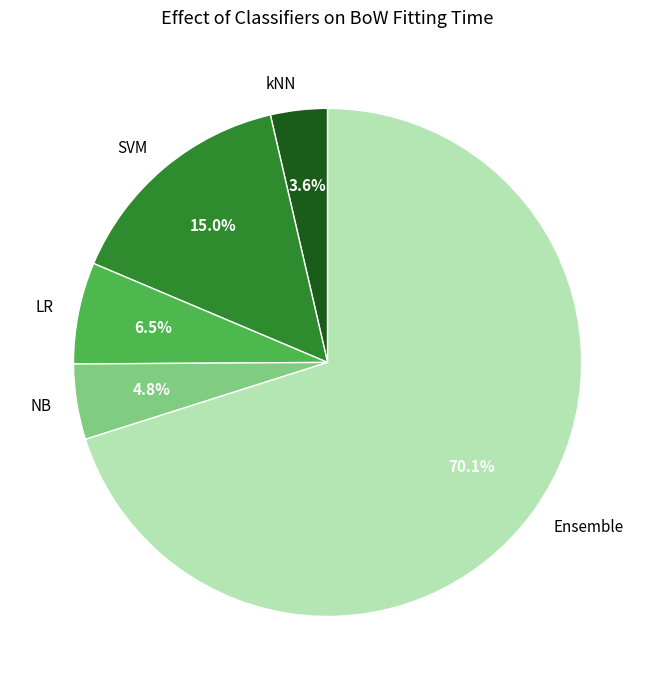

Which category accounts for the majority?

Ensemble